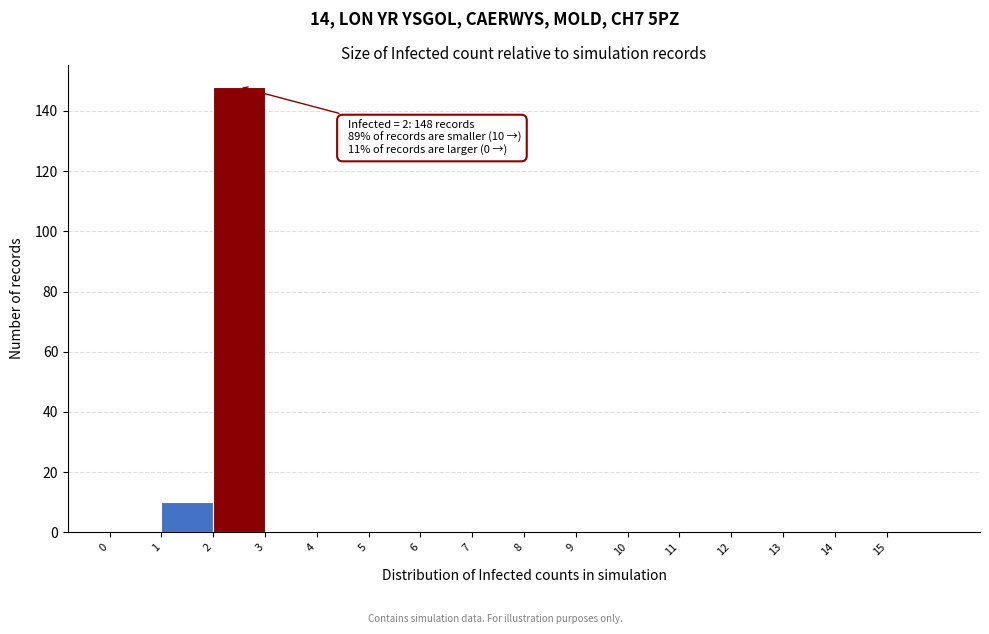

Over which range of the x-axis is the bar tallest?

2 to 3